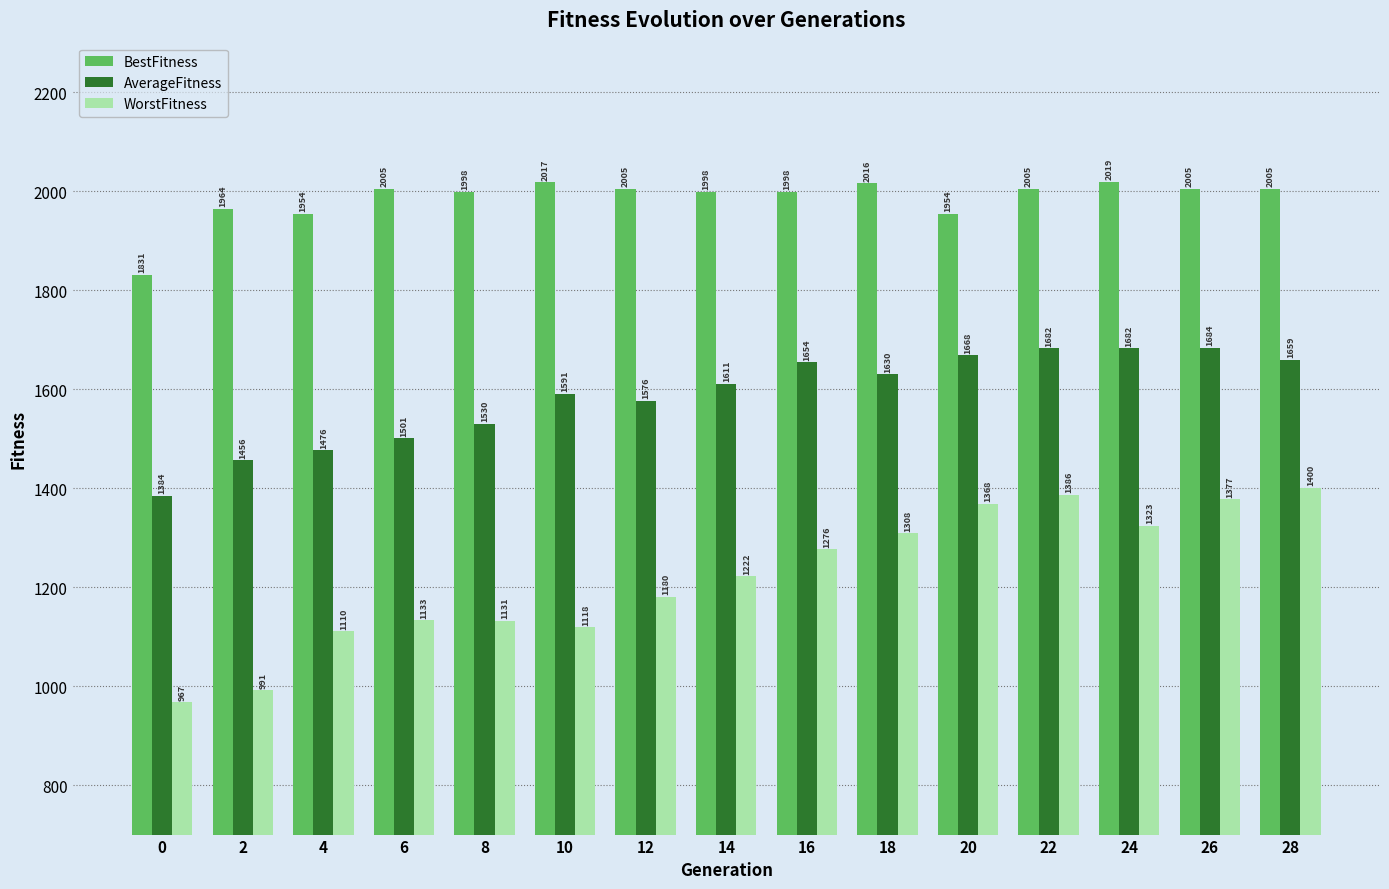

At which category is the sum across all series the highest?

22